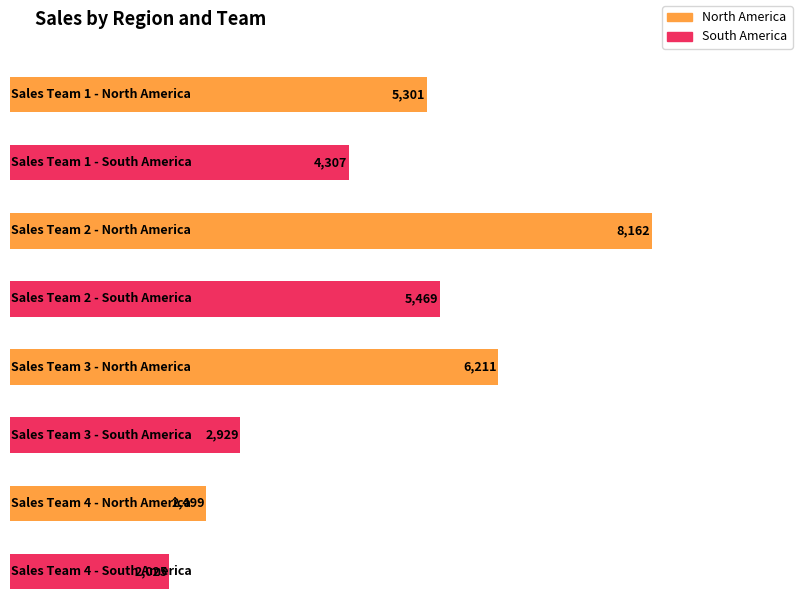

How many North America values are between 5301 and 8162?

3